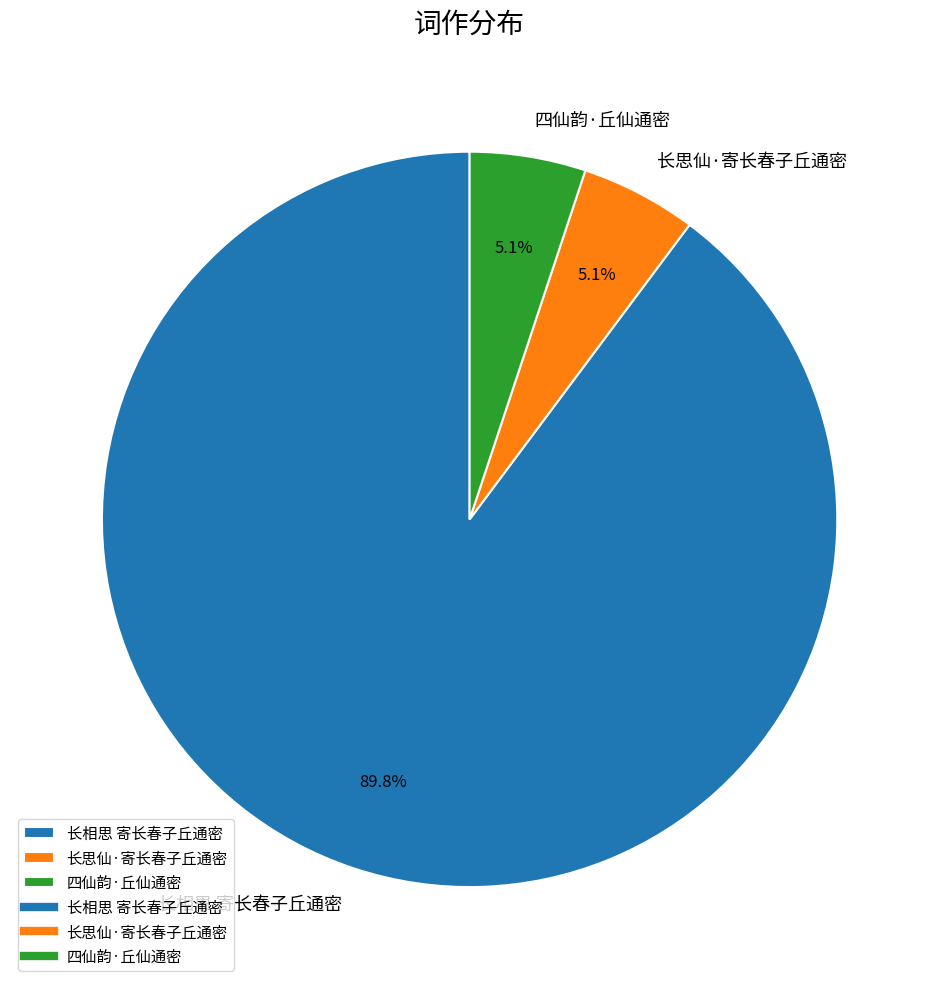

What percentage do 四仙韵·丘仙通密 and 长相思 寄长春子丘通密 together represent?

94.9%